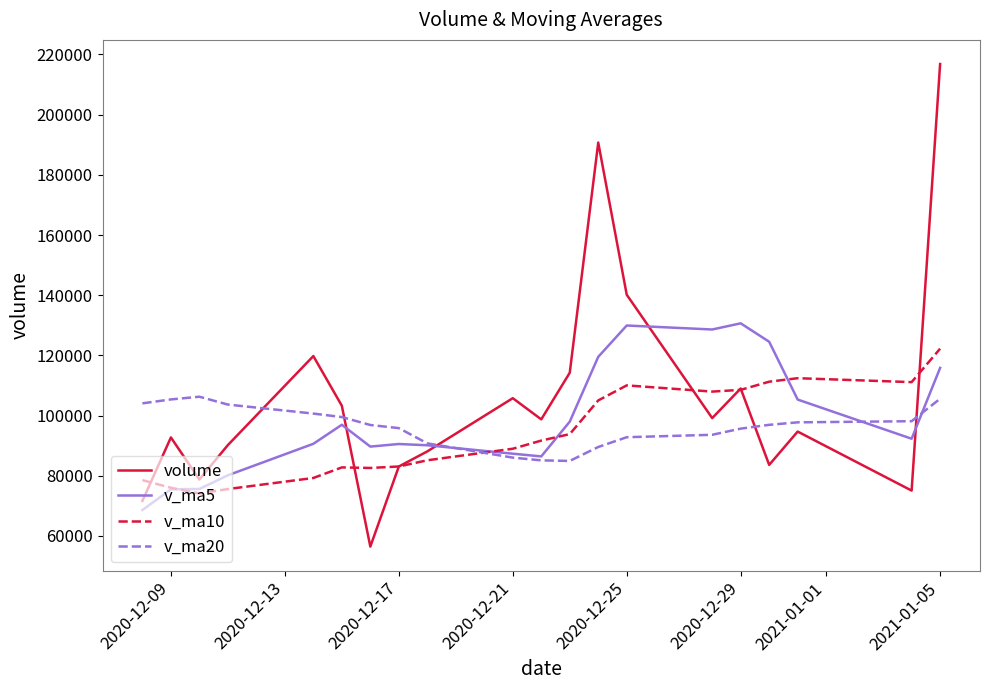

What is the highest value of the v_ma5 series?

130656.9